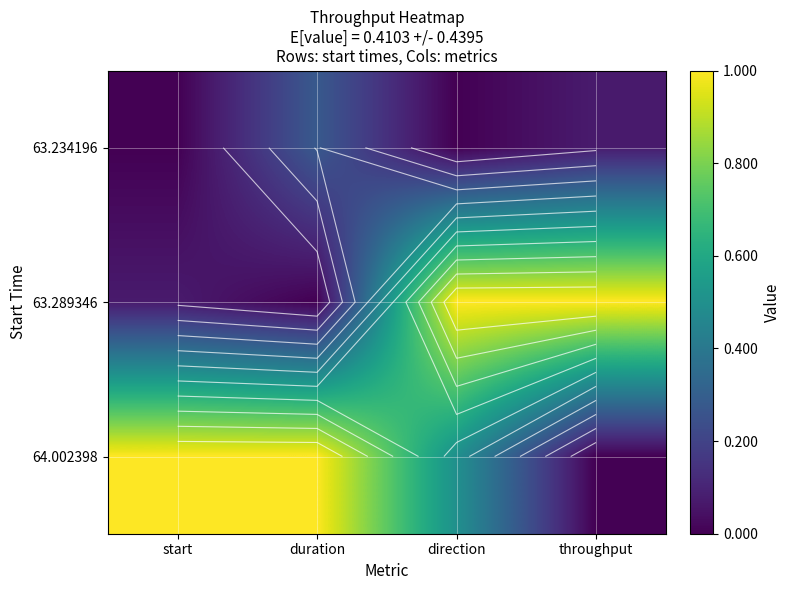

At which category is the sum across all series the highest?

direction